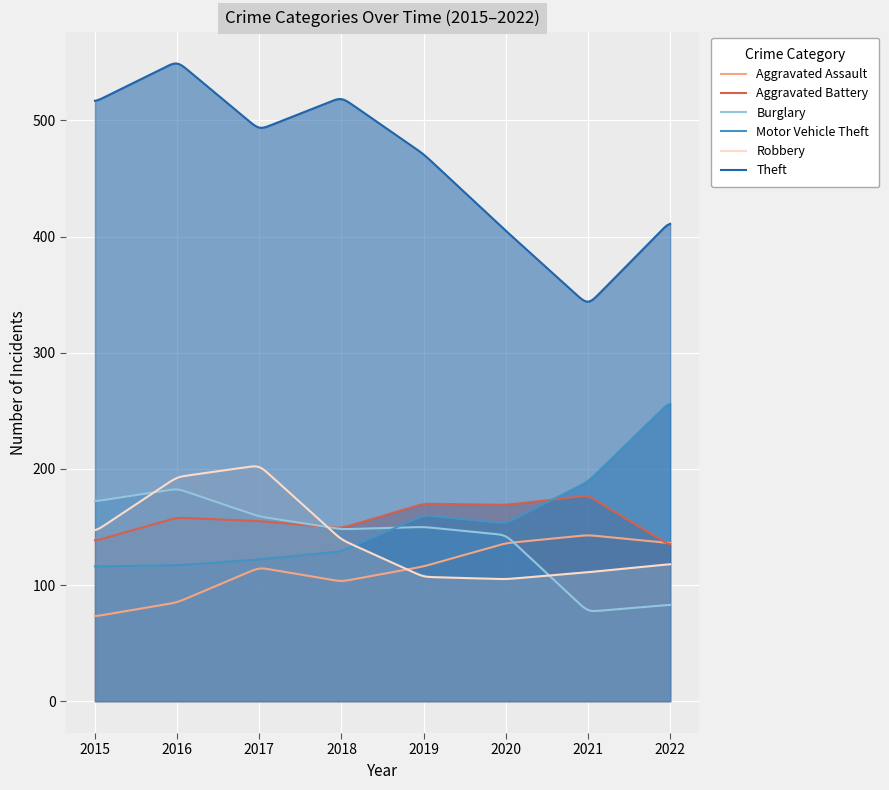

Reading left to right, transcribe all the data shown in this chart.

Aggravated Assault: 73	85	115	103	116	136	143	136
Aggravated Battery: 138	158	155	149	170	169	177	134
Burglary: 172	183	159	148	150	143	77	83
Motor Vehicle Theft: 116	117	122	129	160	153	189	258
Robbery: 146	193	203	139	107	105	111	118
Theft: 516	551	492	520	471	405	341	413